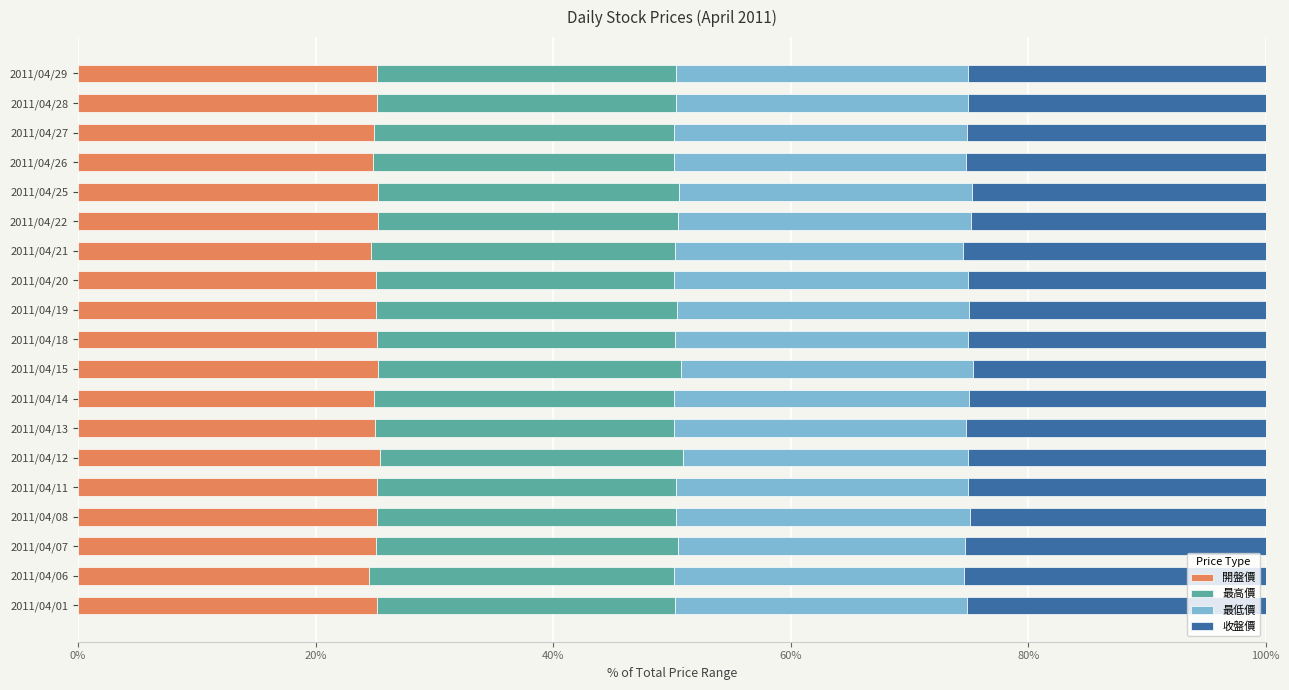

What is the lowest value of the 開盤價 series?

24.5